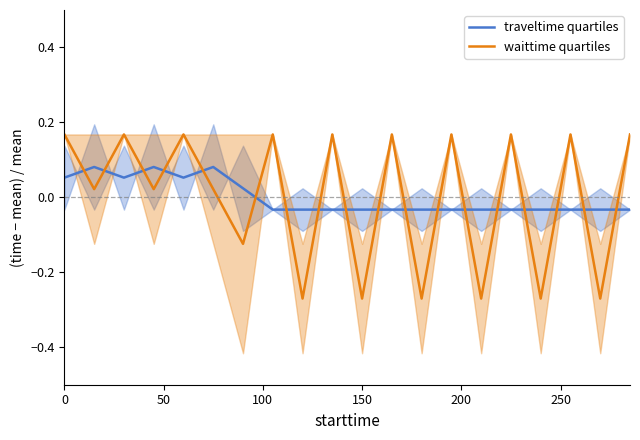

In waittime quartiles, how many points are higher than both neighbors (excluding endpoints)?

8